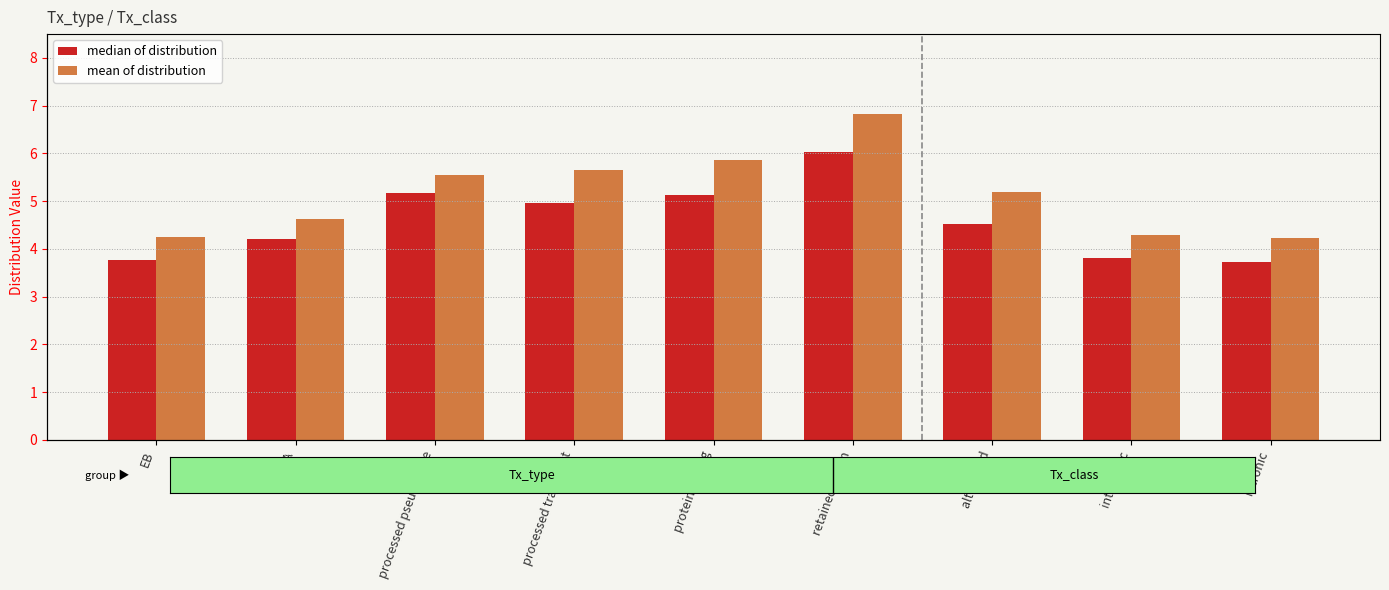

Reading left to right, what are all the values shown in this chart?

median of distribution: 3.8	4.2	5.2	5.0	5.1	6.0	4.5	3.8	3.7
mean of distribution: 4.2	4.6	5.5	5.7	5.9	6.8	5.2	4.3	4.2